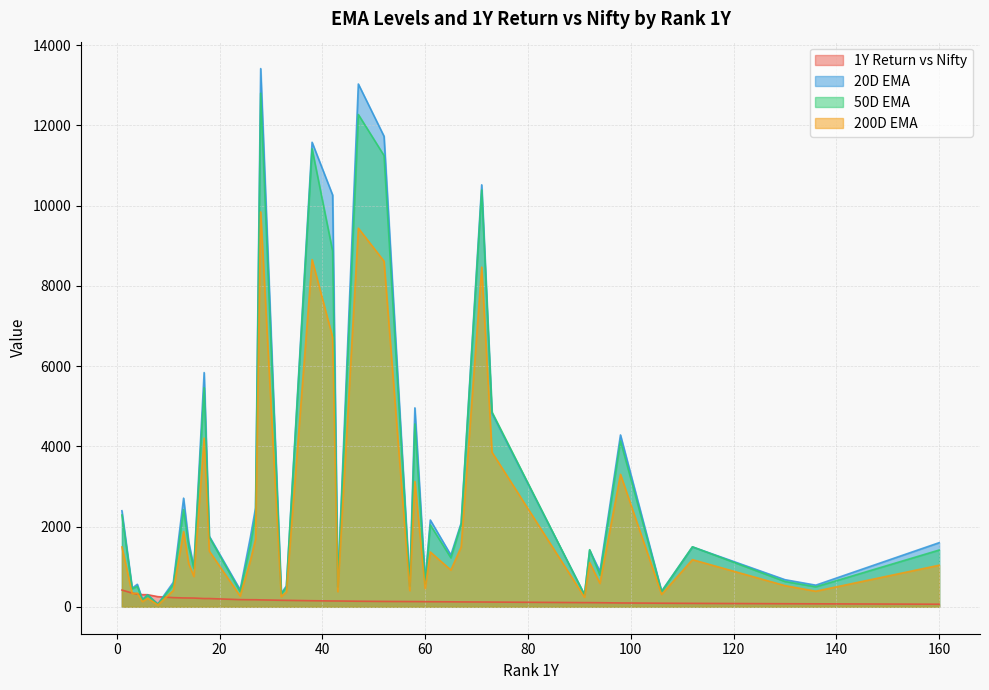

The value of 20D EMA at 106 is 217.1. True or false?

False